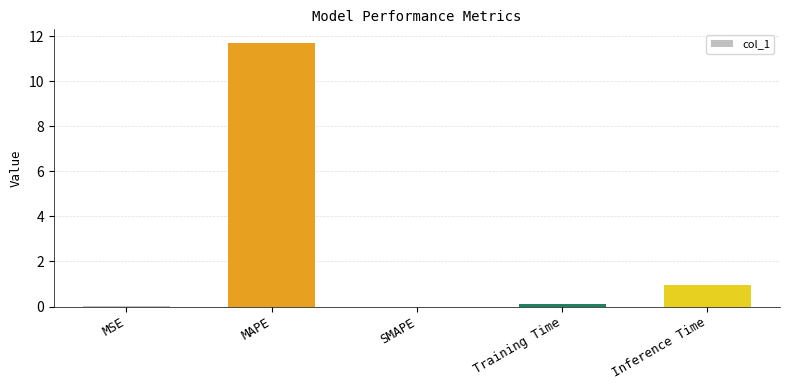

What is the sum of the values at Training Time and Inference Time?

1.1